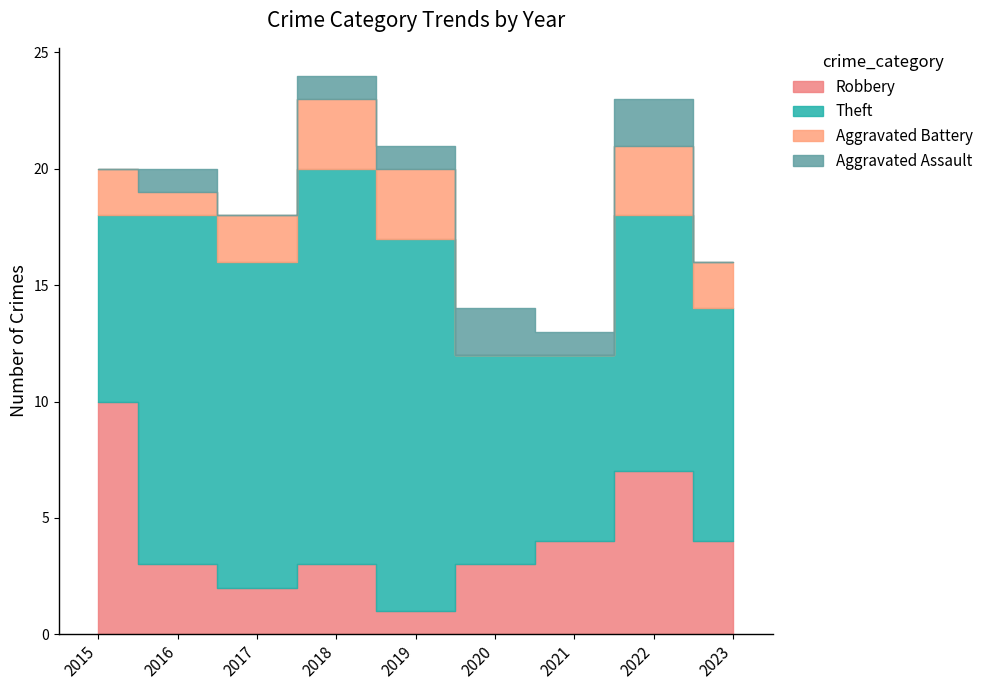

True or false: Robbery has a value of 0 at 2019.

False